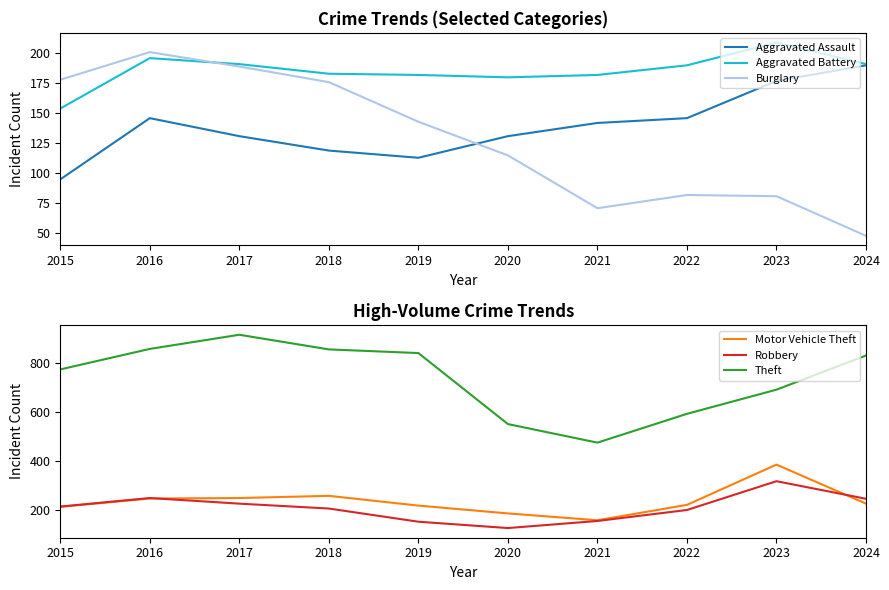

What is the sum of the Motor Vehicle Theft values at 2017 and 2019?

463